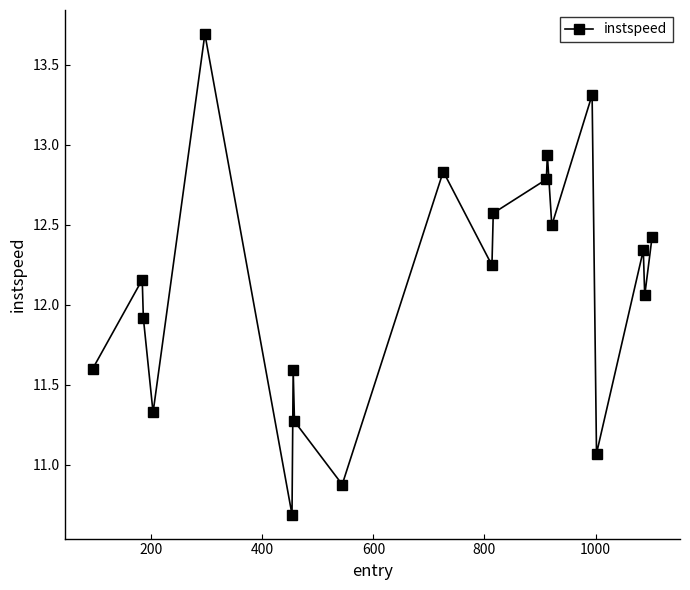

What is the difference between the maximum and minimum values?

3.0